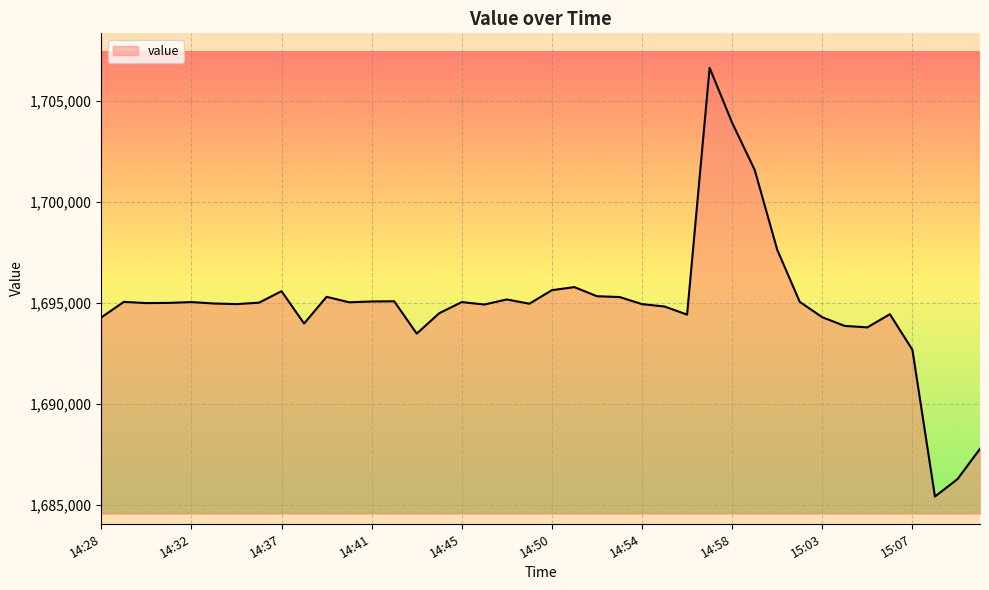

What is the greatest value displayed?

1706640